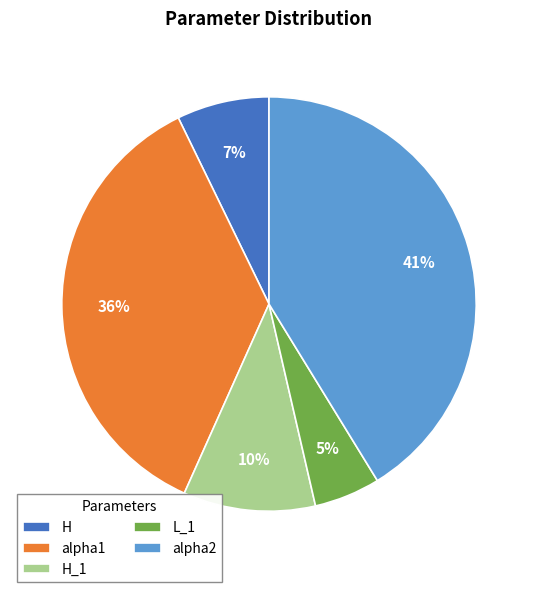

True or false: alpha2 accounts for 29% of the total.

False